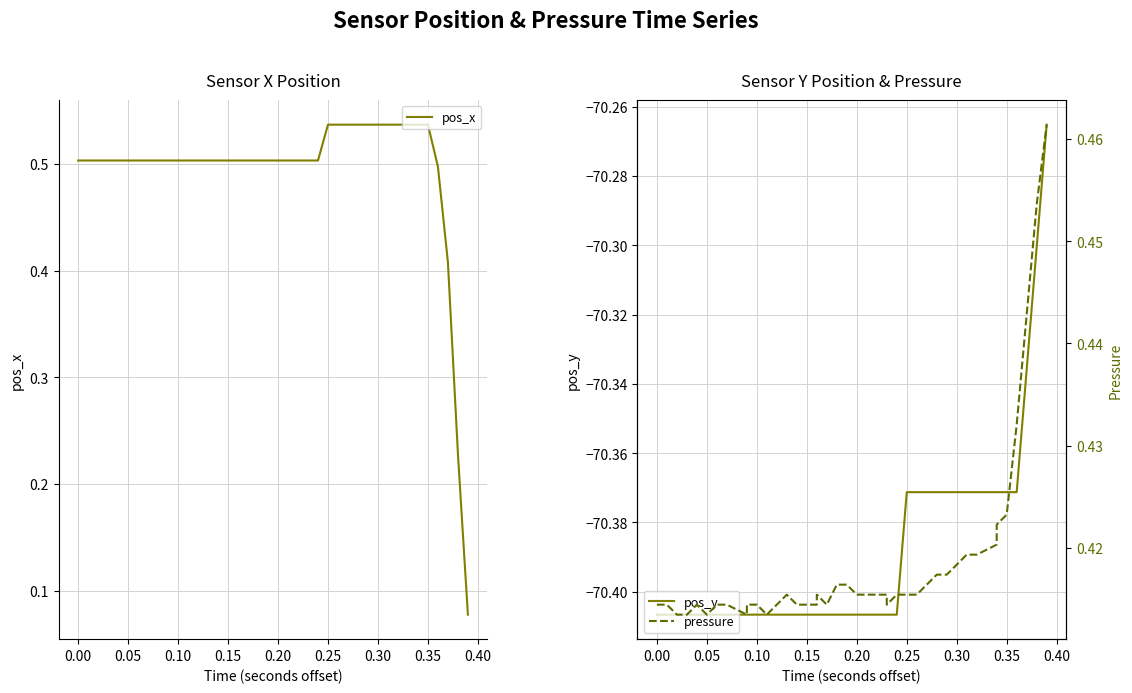

Which series has the largest total across all categories?

pos_x